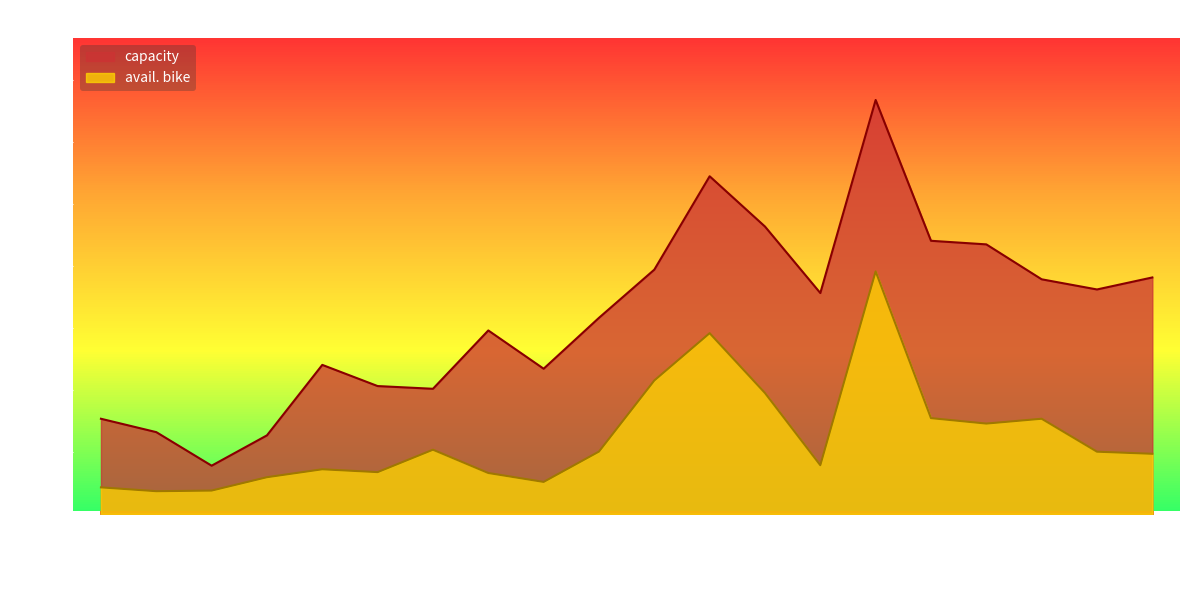

Reading left to right, extract all data points from this chart.

capacity: 768	660	389	634	1203	1032	1010	1481	1172	1583	1972	2726	2320	1783	3342	2205	2176	1894	1812	1909
avail. bike: 214	183	188	296	360	337	518	330	258	503	1077	1459	976	393	1958	773	729	768	502	485